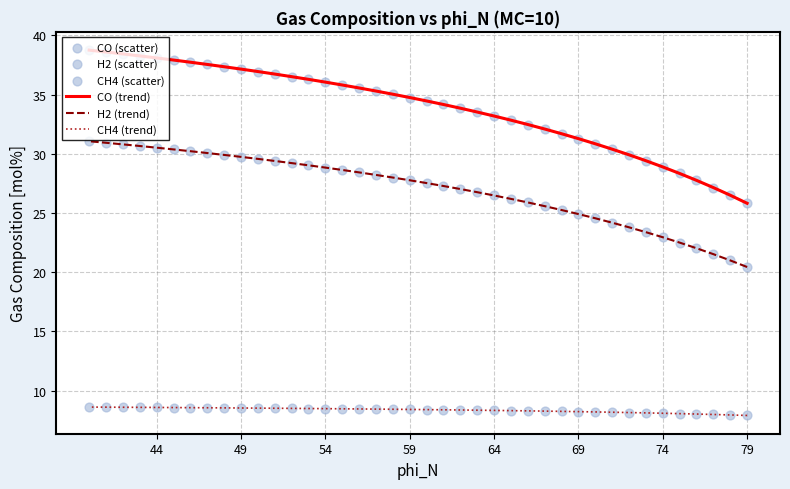

What are all the series names shown in the legend?

CO (trend), H2 (trend), CH4 (trend), CO (scatter), H2 (scatter), CH4 (scatter)